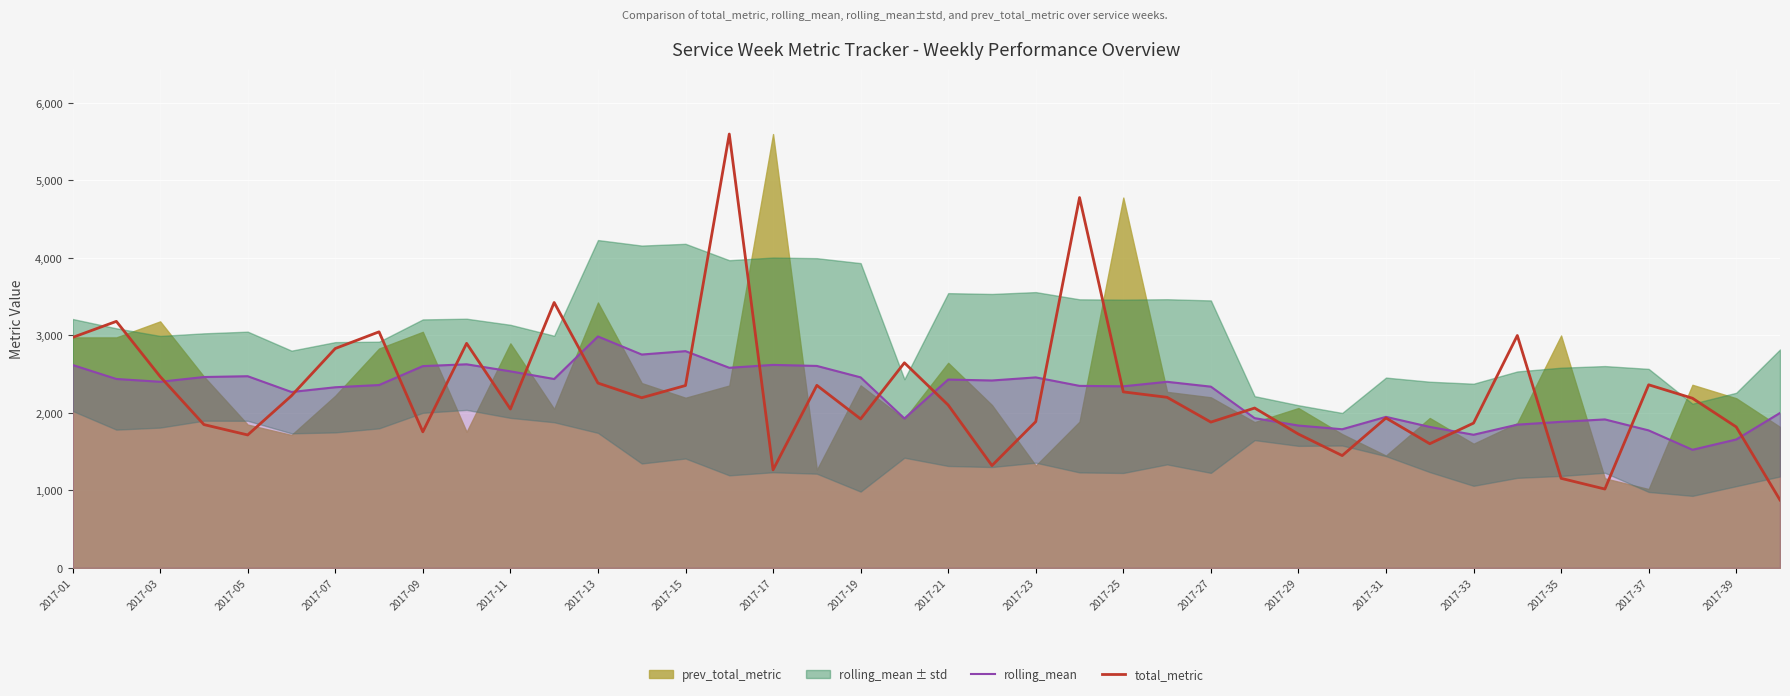

The rolling_mean series shows 2338.3 at 2017-27. True or false?

True